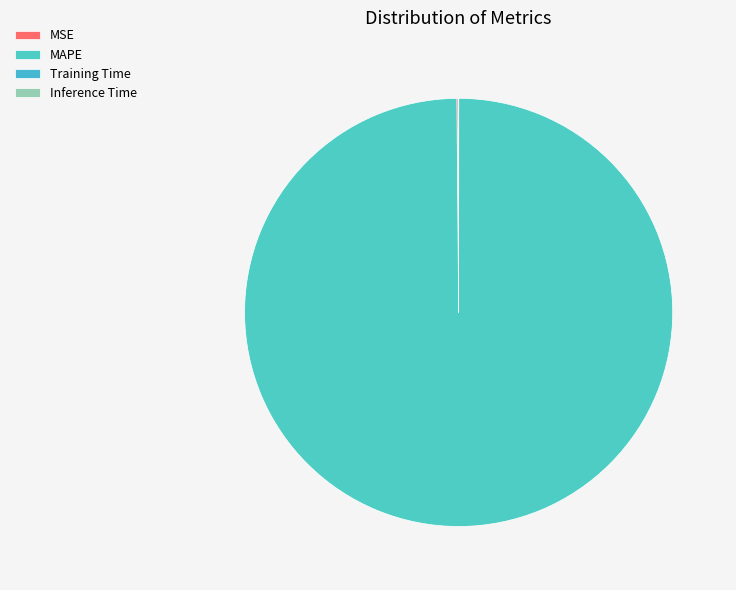

Which has a higher value, Training Time or MAPE?

MAPE